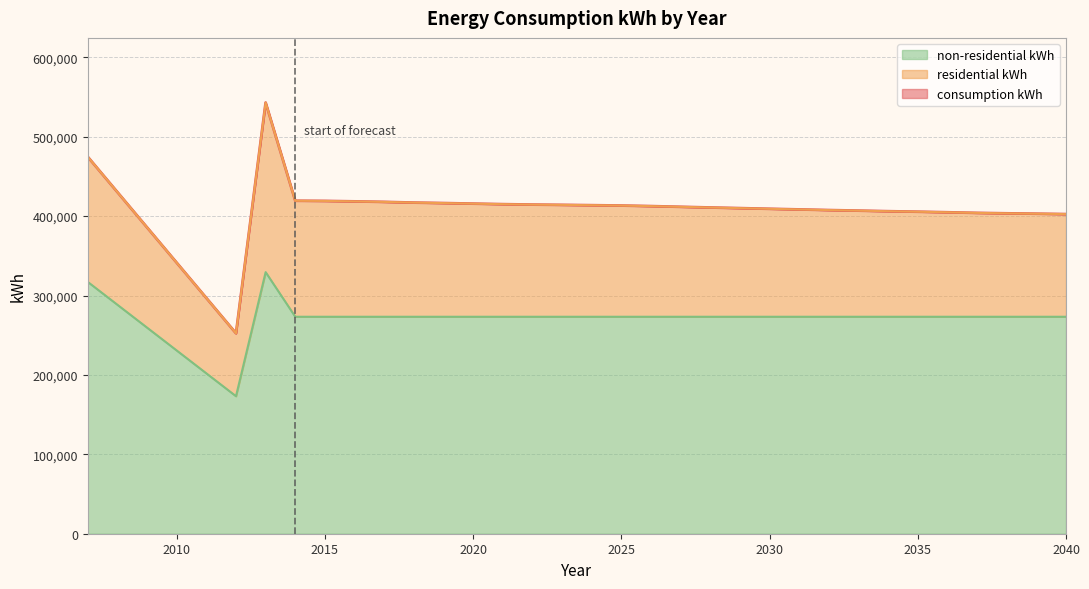

Does the chart display data point markers on the line(s)?

No